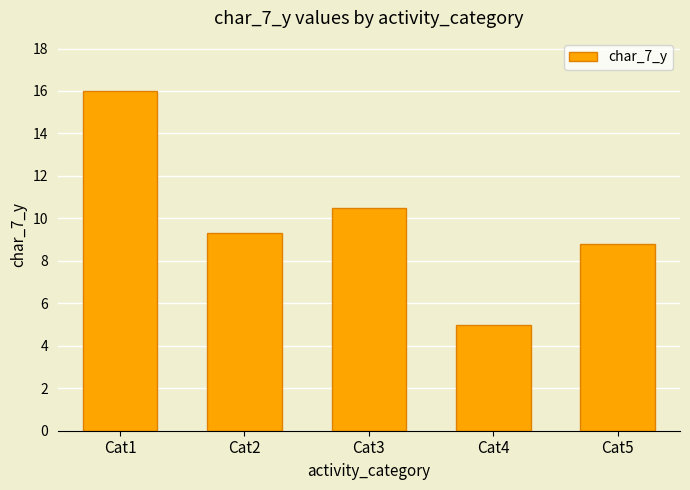

How many data points are above 9?

3